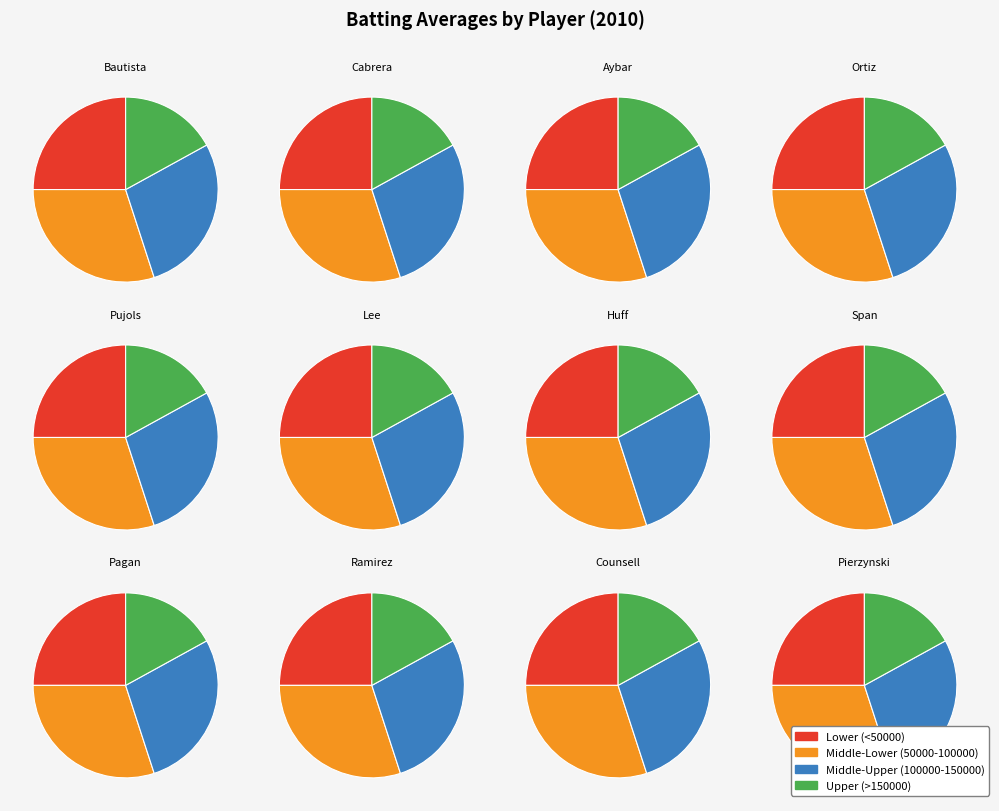

How much of the chart is everything except Jose Bautista?

93.3%